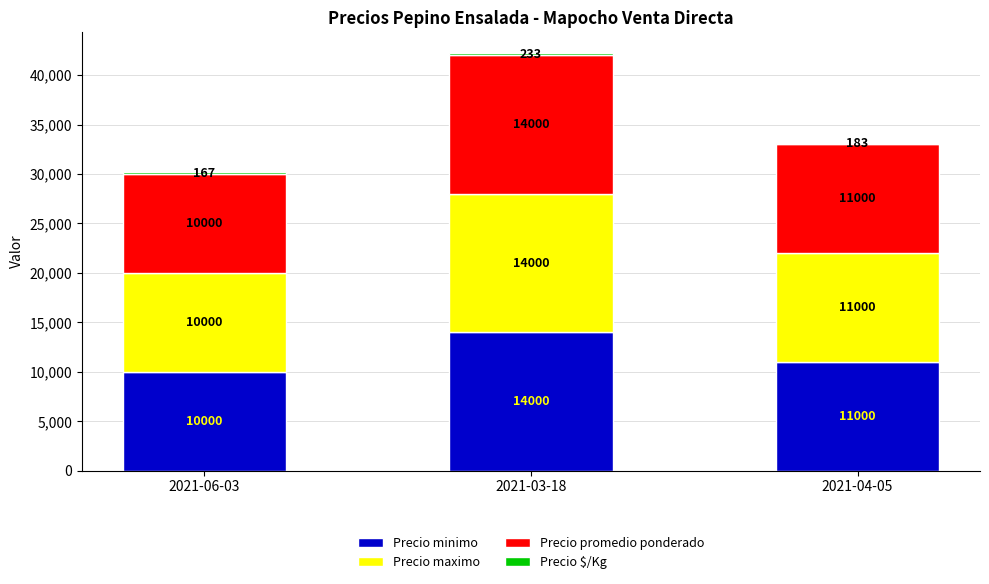

At which label is Precio minimo closest to 12000?

2021-04-05